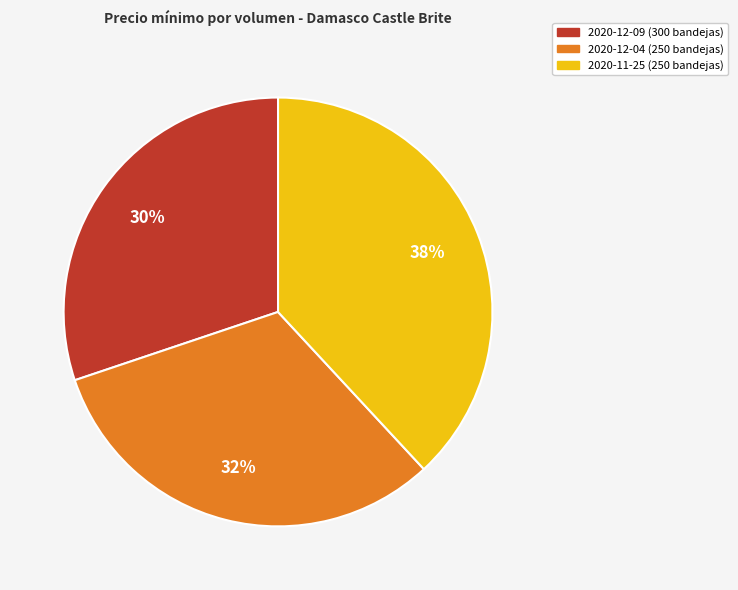

To the nearest percent, what is the difference between the largest and smallest slice percentages?

8%